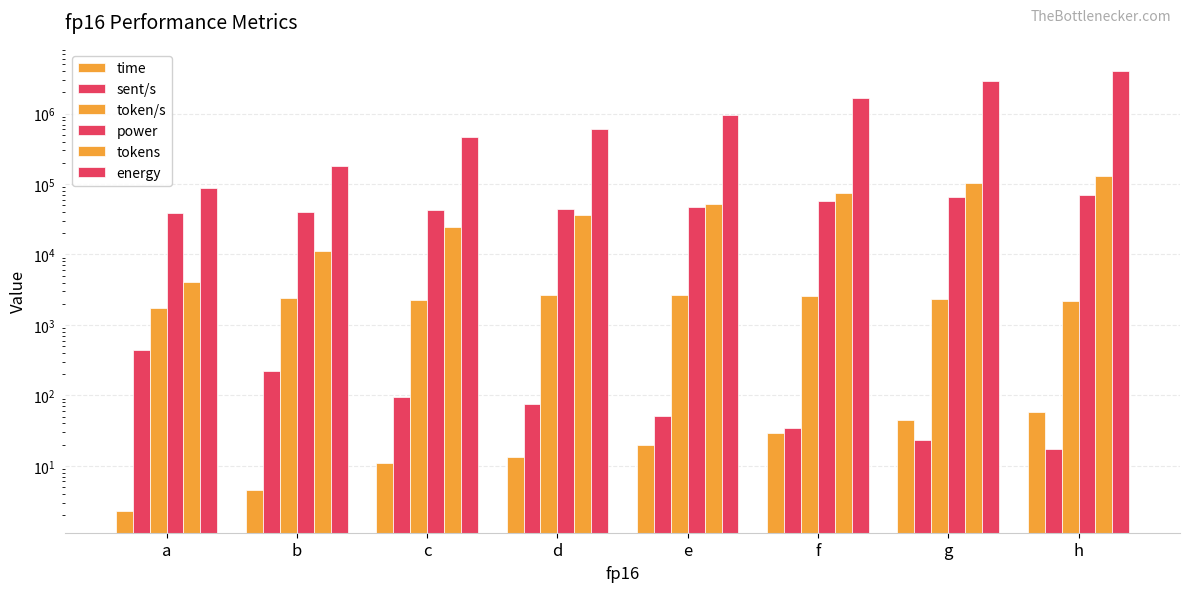

The energy series shows 97893.1 at b. True or false?

False